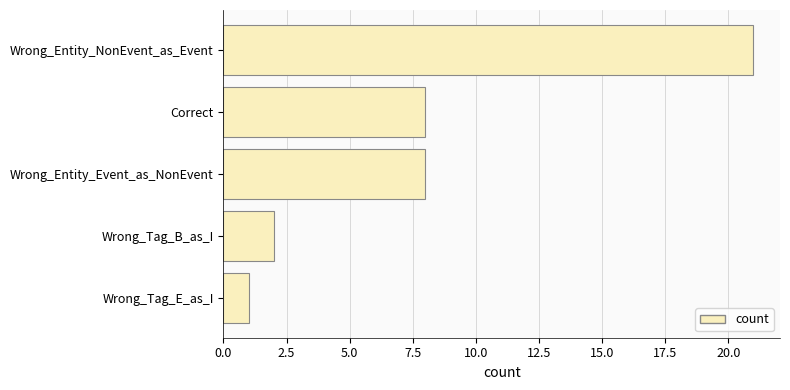

The chart shows a value of 2 at Wrong_Tag_B_as_I. True or false?

True